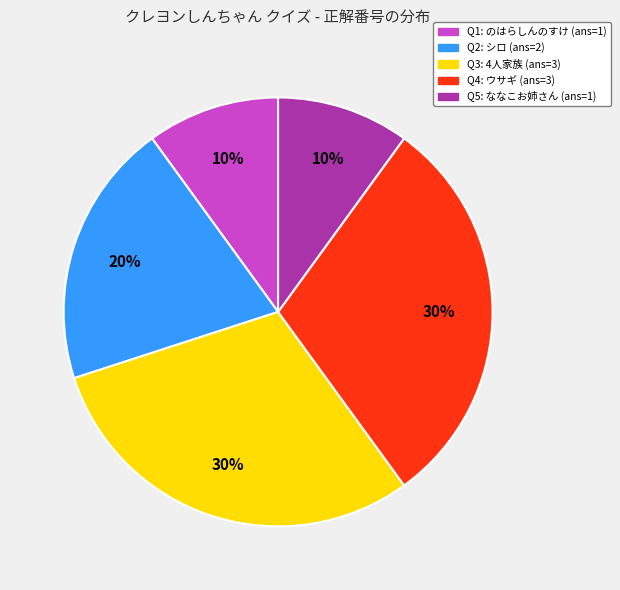

To the nearest percent, what percentage of the pie is Q5: ななこお姉さん (ans=1)?

10%